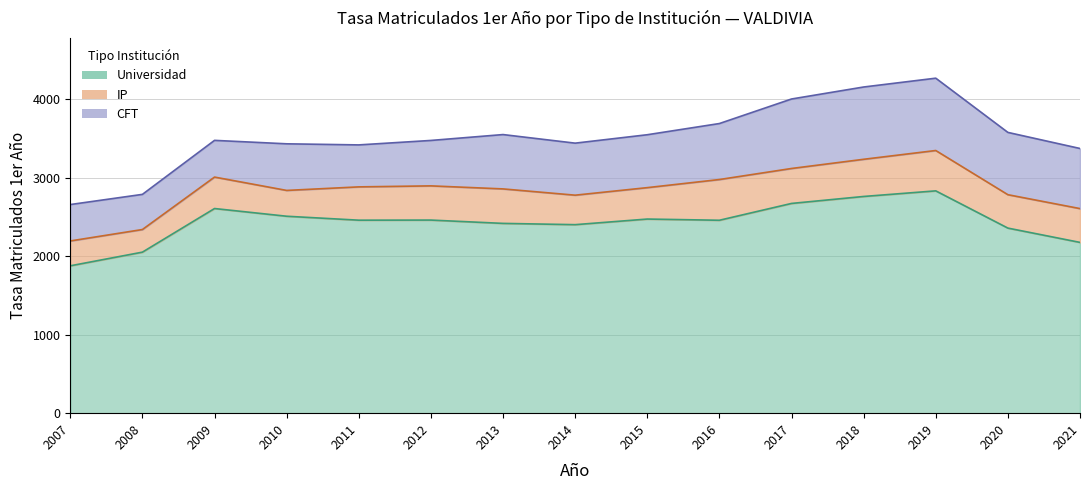

At which category does Universidad reach its first local valley?

2011